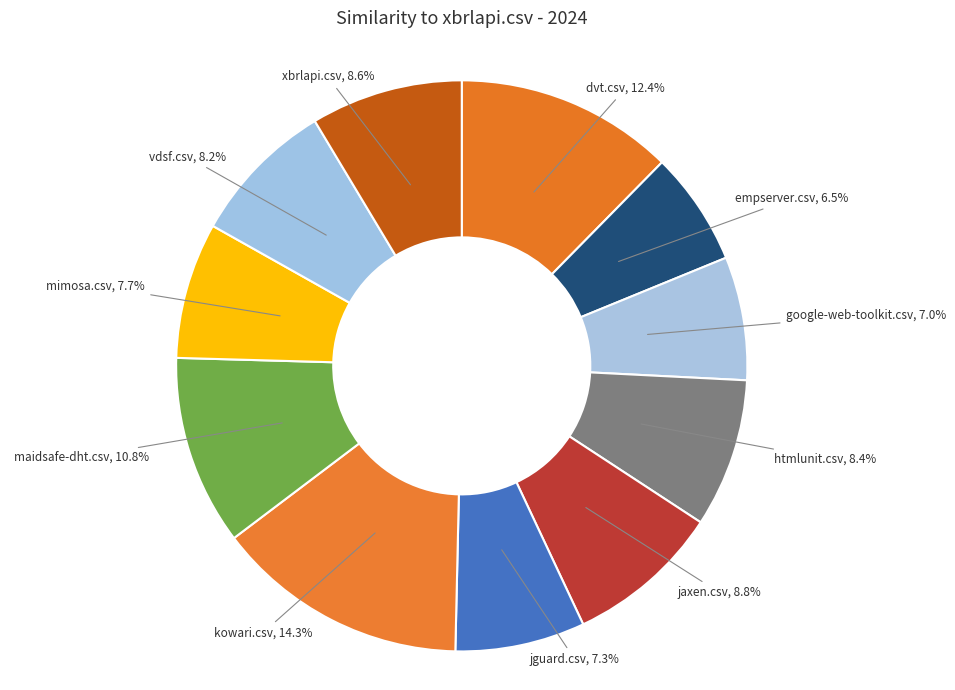

Does any single category account for the majority?

No